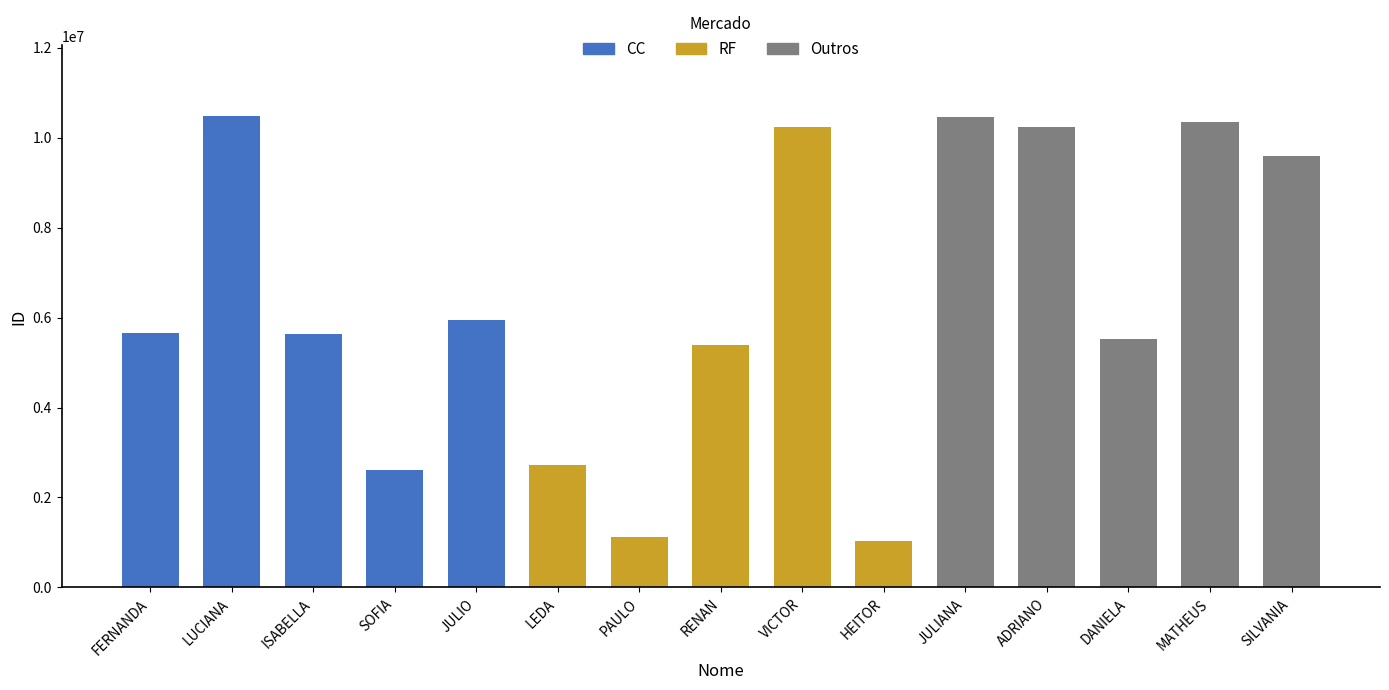

What is the label of the 9th bar from the left?

VICTOR